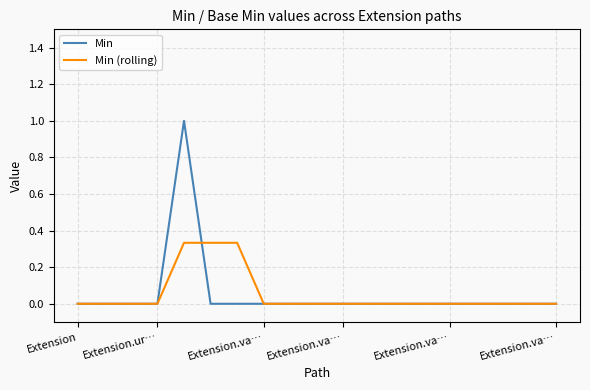

Which series has the widest spread of values?

Min